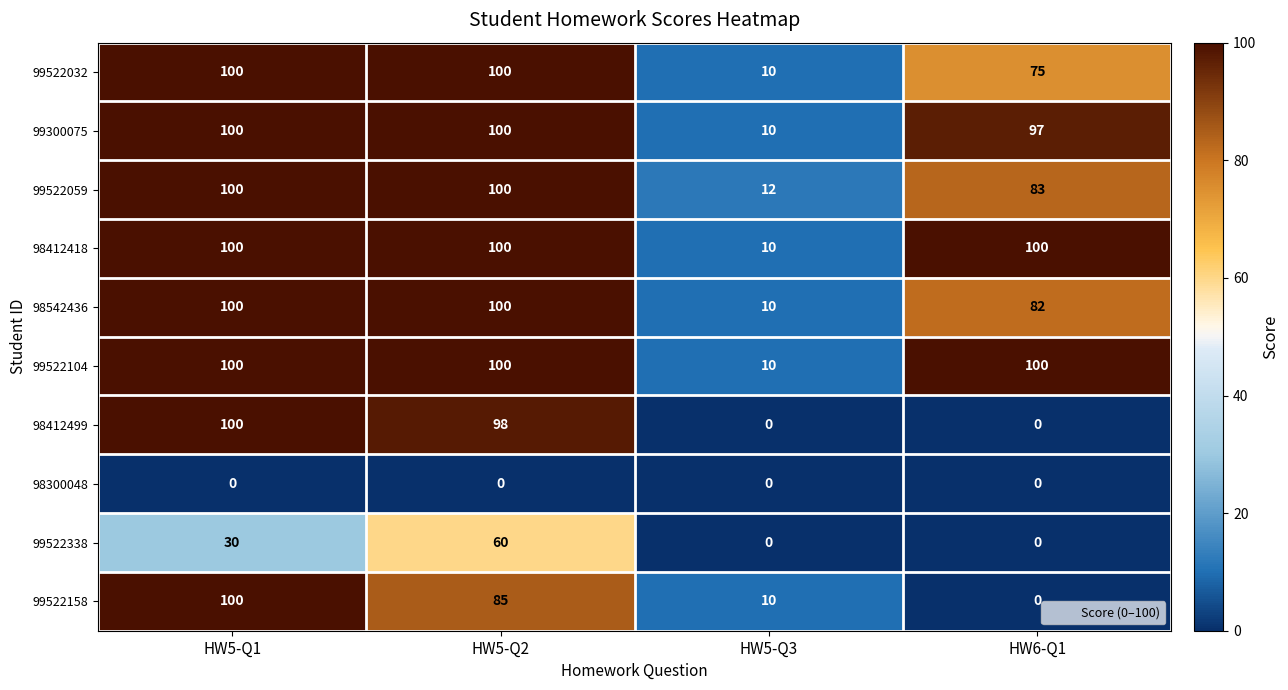

True or false: 98412499 has a value of 63 at HW5-Q3.

False